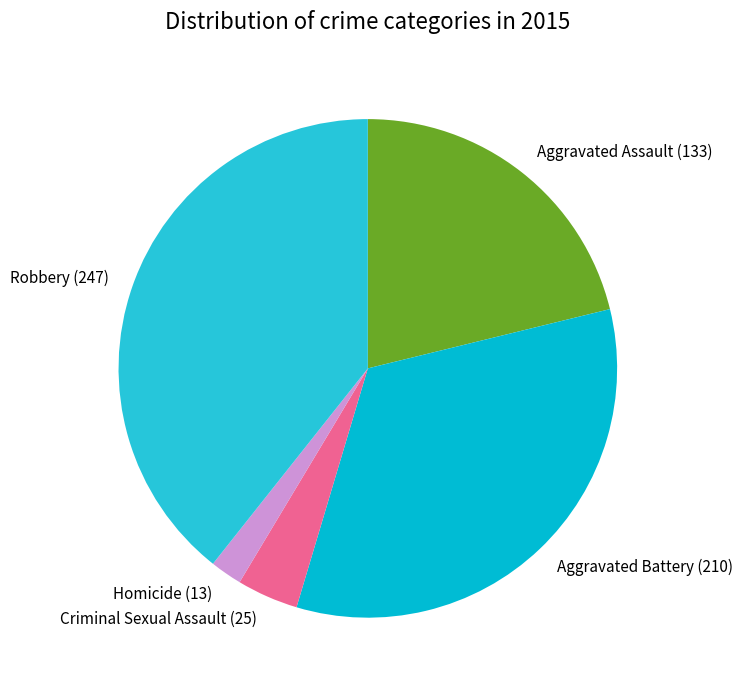

Rank the categories by value from highest to lowest.

Robbery, Aggravated Battery, Aggravated Assault, Criminal Sexual Assault, Homicide